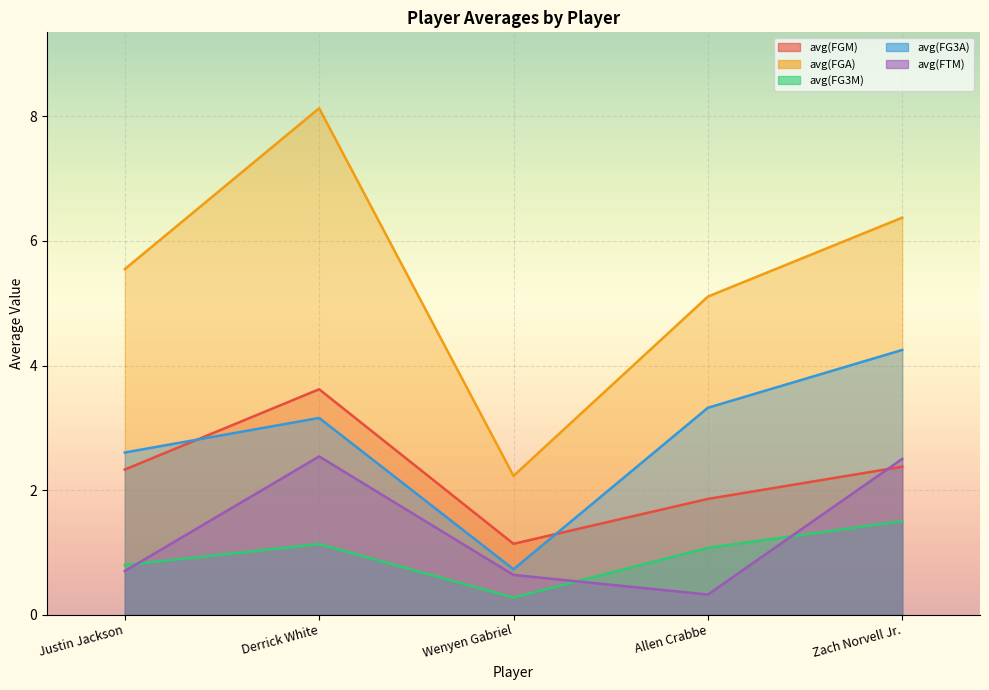

Count the number of data series in this chart.

5